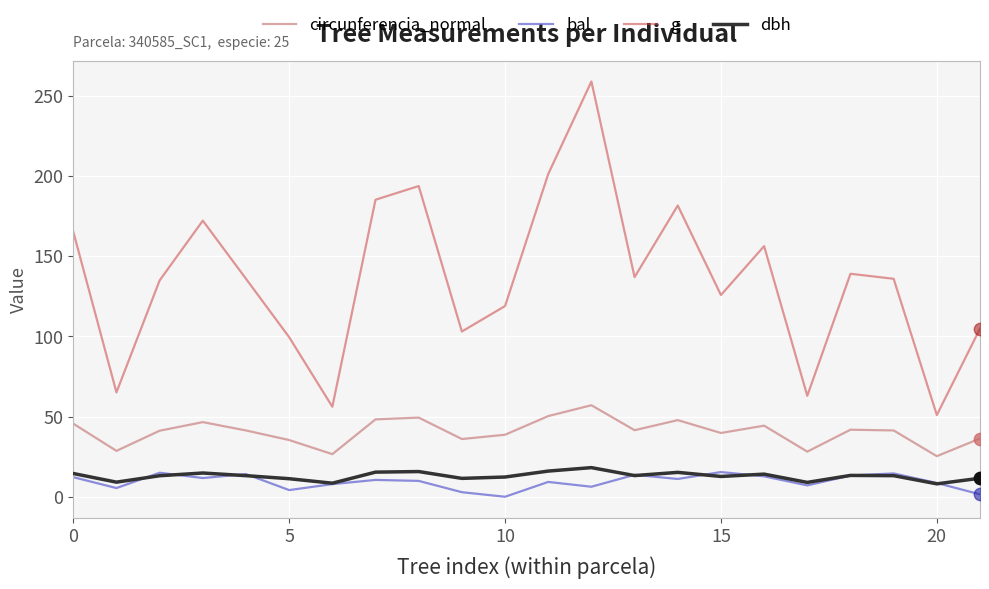

Which series has the widest spread of values?

g